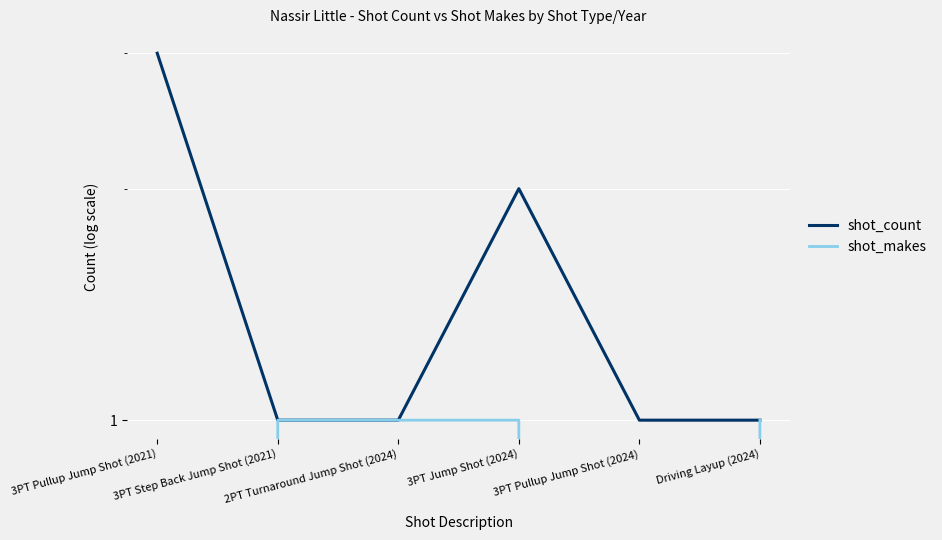

Count the number of data series in this chart.

2